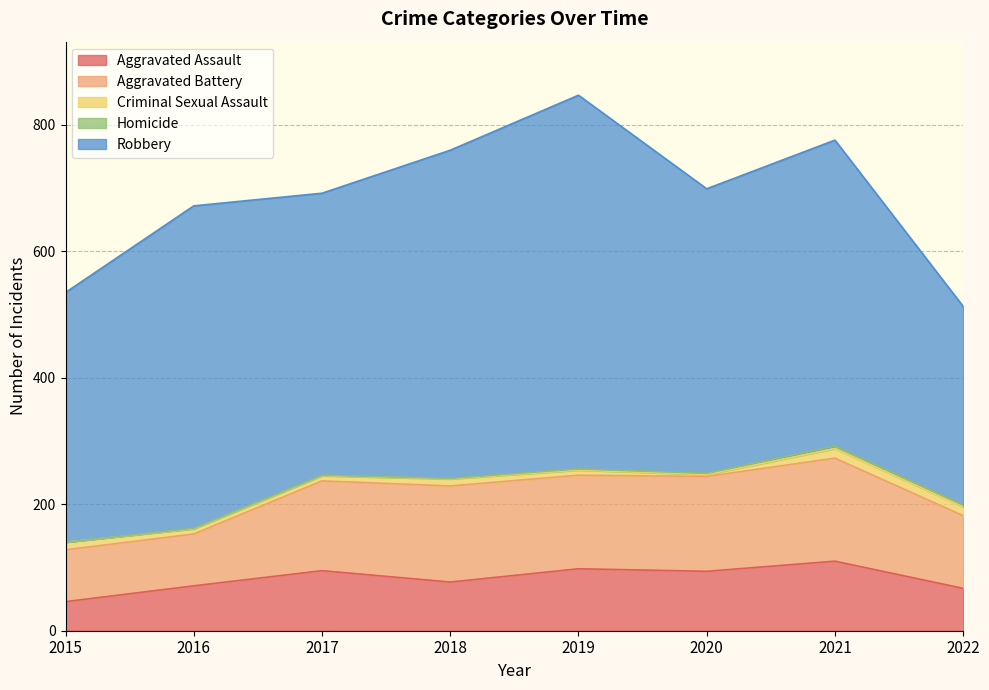

Where is Aggravated Battery nearest to the value 122?

2022